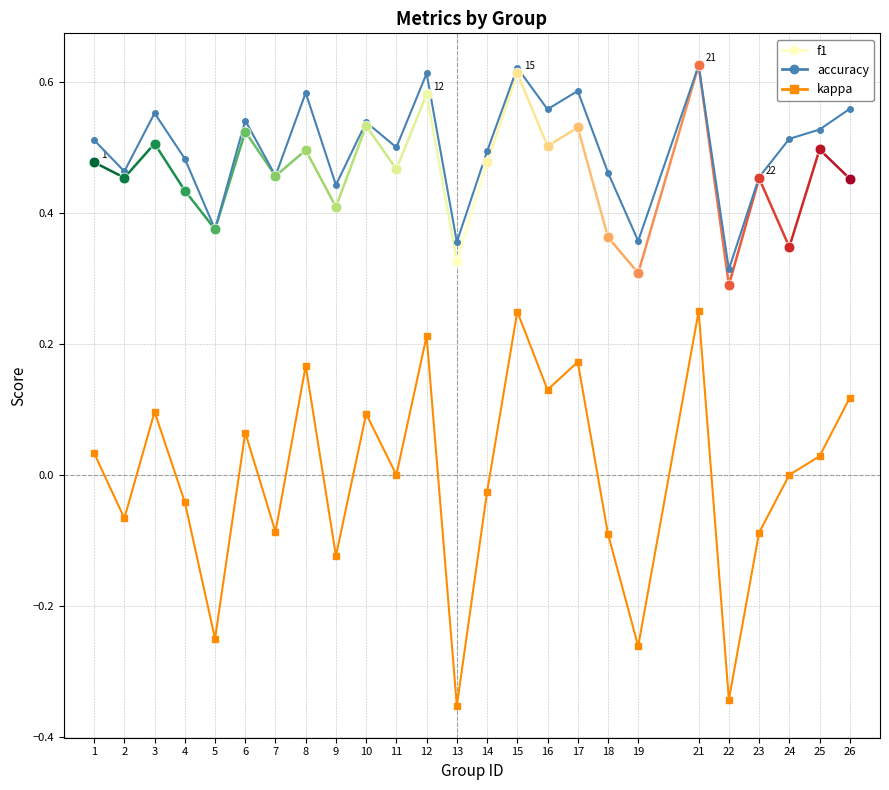

Which series contains the highest Y value?

accuracy